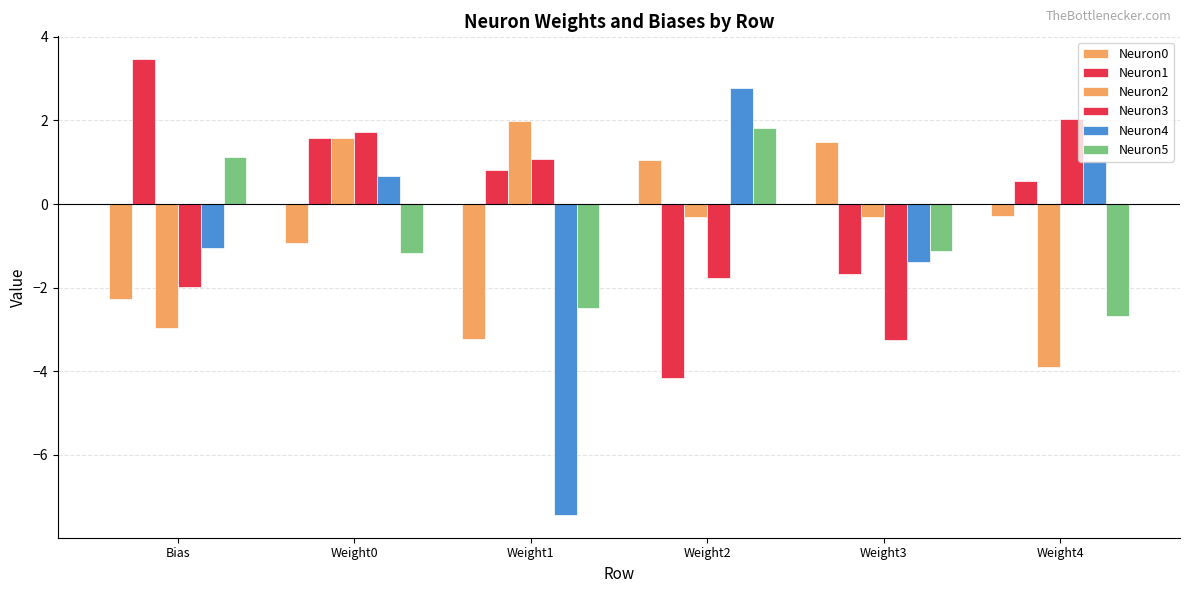

How many values in Neuron5 are above zero?

2